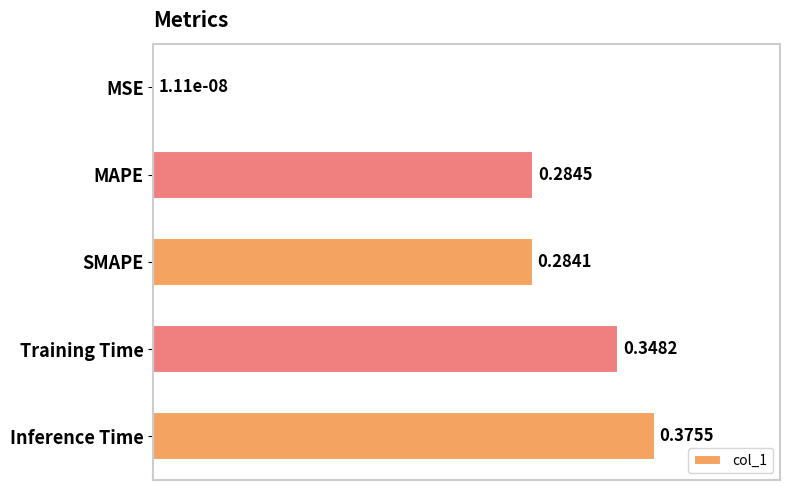

Which has a higher value, SMAPE or MSE?

SMAPE